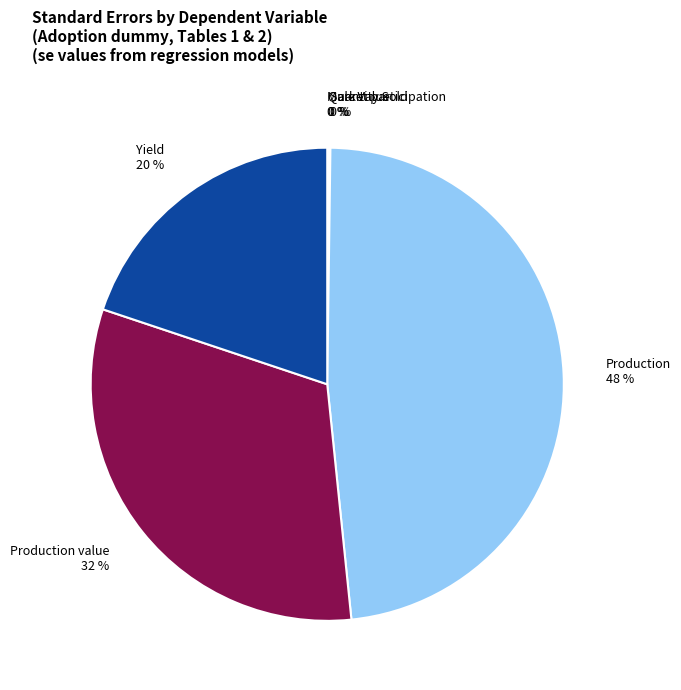

Does any single category account for the majority?

No